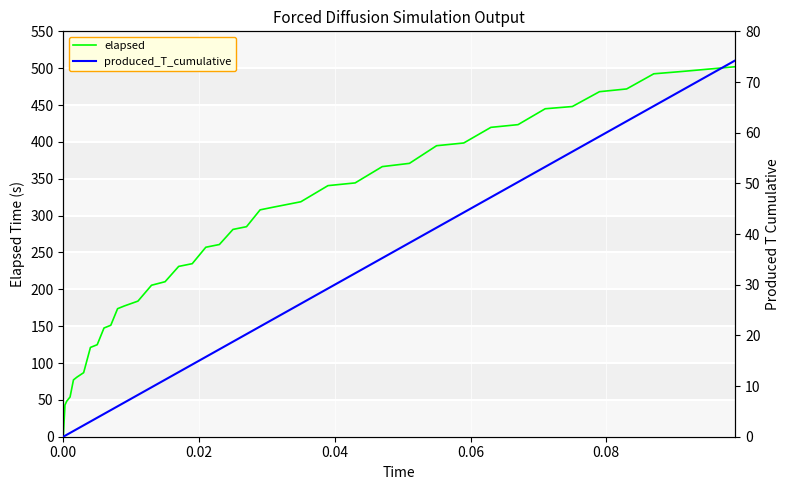

True or false: elapsed and produced_T_cumulative cross at least once.

False